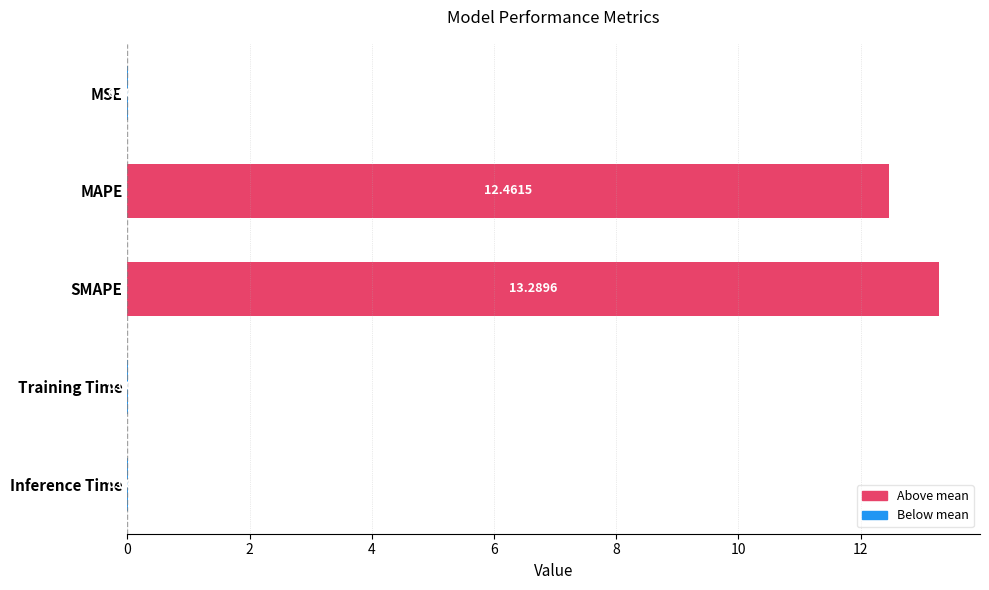

At which category does the chart reach its peak across all series?

SMAPE